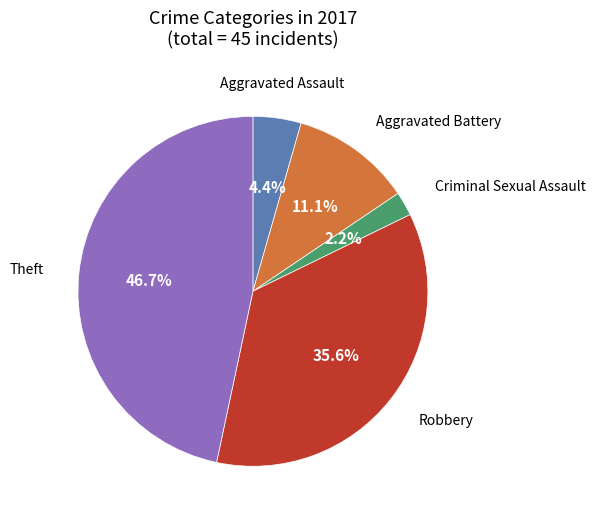

To the nearest percent, what percentage of the pie is Aggravated Battery?

11%